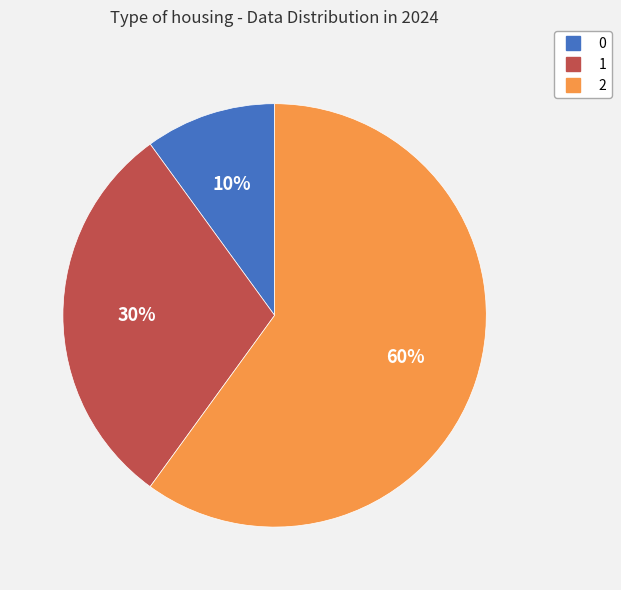

To the nearest percent, what is the difference between the 0 and 2 slice percentages?

50%